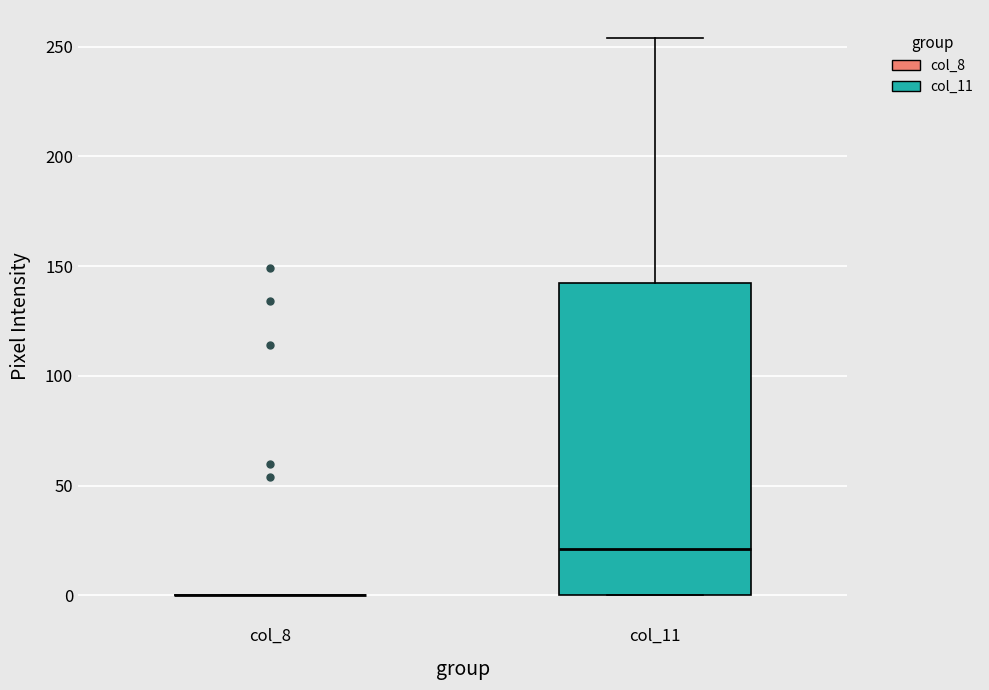

Reading left to right, read every box against the y-axis: the position of its median line, the range the box covers, and the ends of its whiskers. The values are not printed on the chart, so give them approximately, as read against the axis.

col_8: box collapsed to a line at 0, whiskers 0 to 0
col_11: median 20, box 0 to 140, whiskers 0 to 255